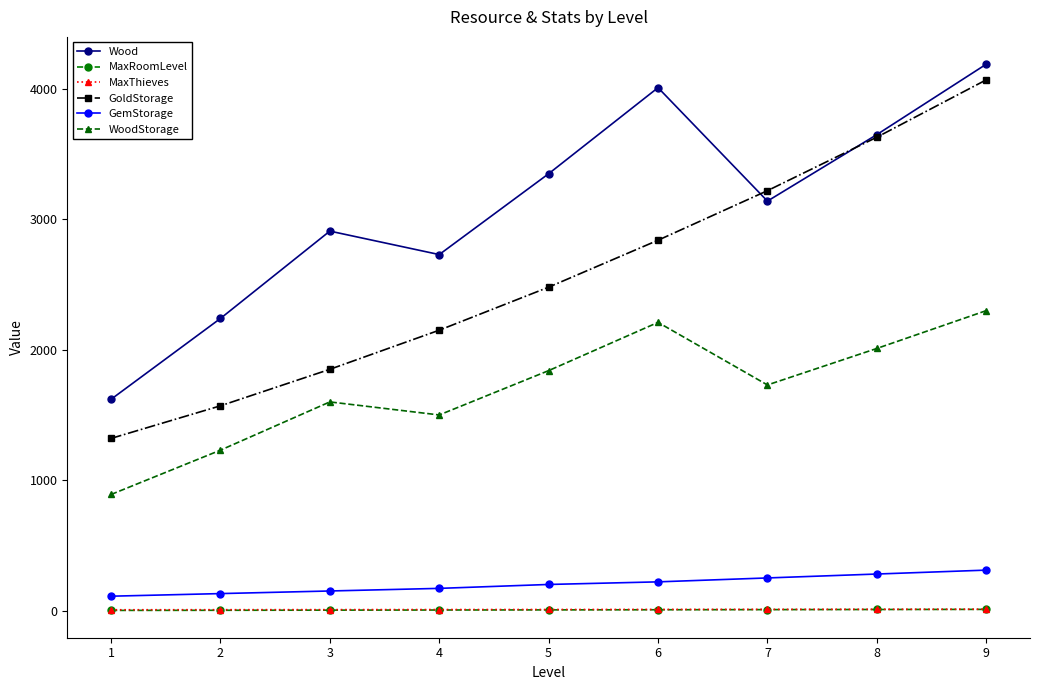

Does the chart display data point markers on the line(s)?

Yes